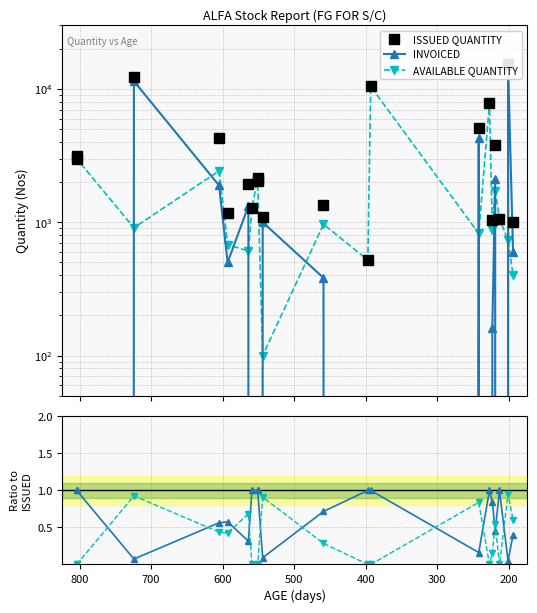

What is the minimum value for ISSUED QUANTITY?

520.0